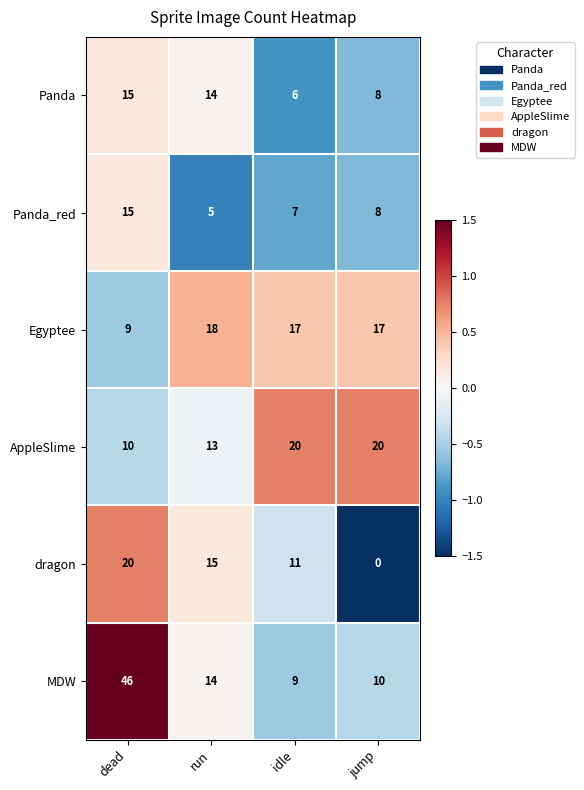

What is the difference between the highest and lowest values at idle?

14